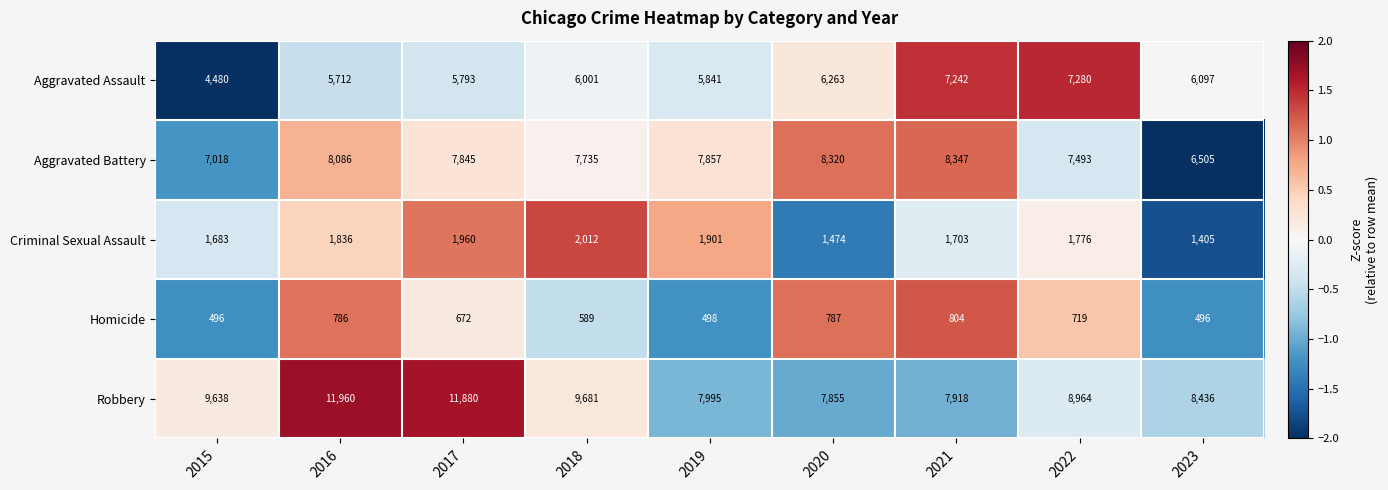

What is the total value across all series at 2018?

26018